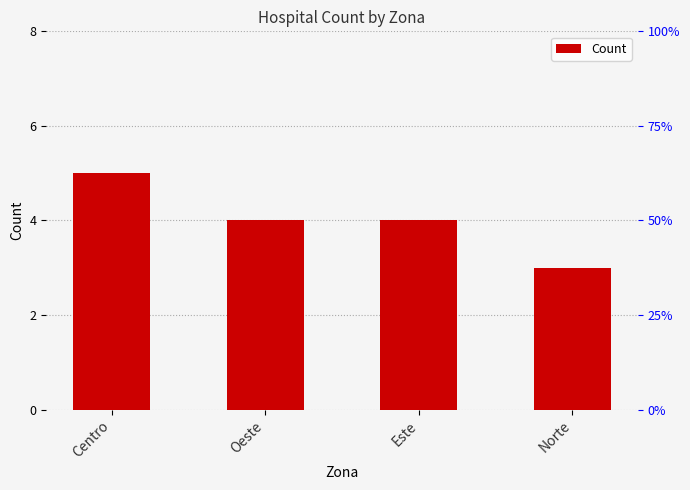

Rank the categories by value from lowest to highest.

Norte, Oeste, Este, Centro